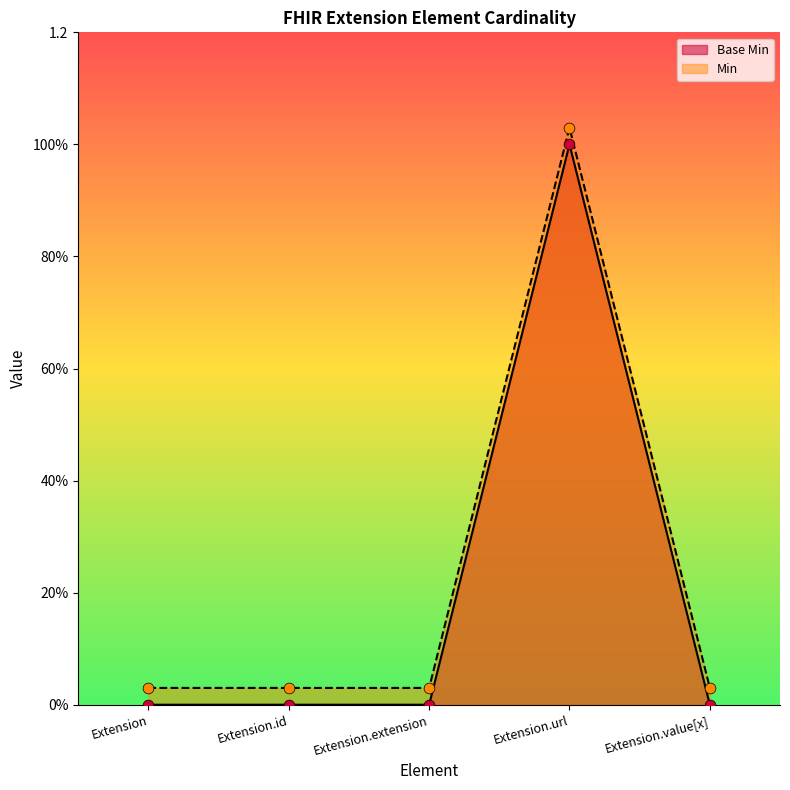

Is the value of Base Min at Extension.url greater than the value of Min at Extension?

Yes